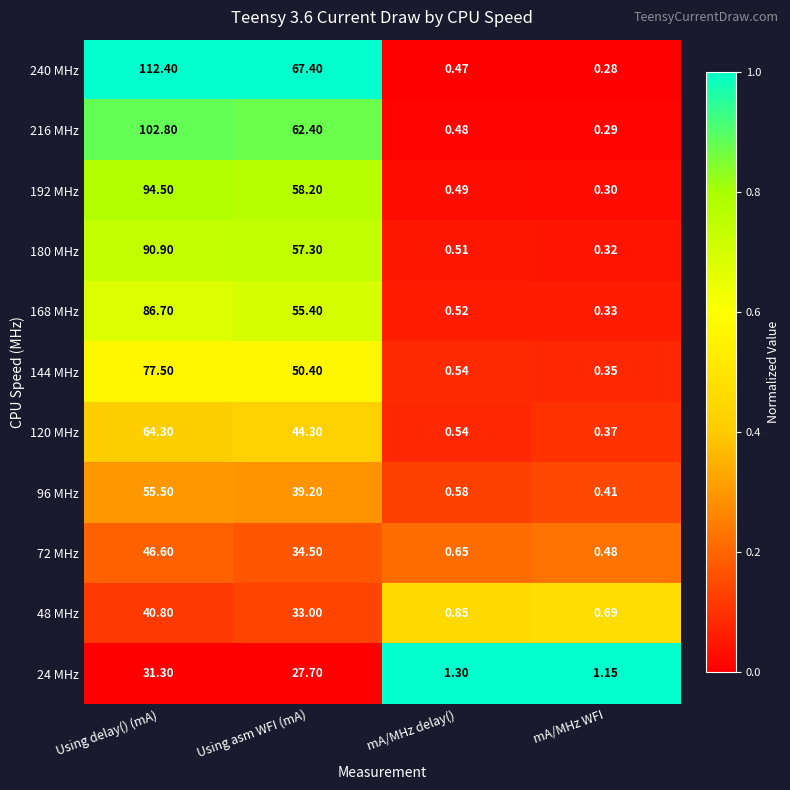

At which label is 180 MHz closest to 45?

Using asm WFI (mA)